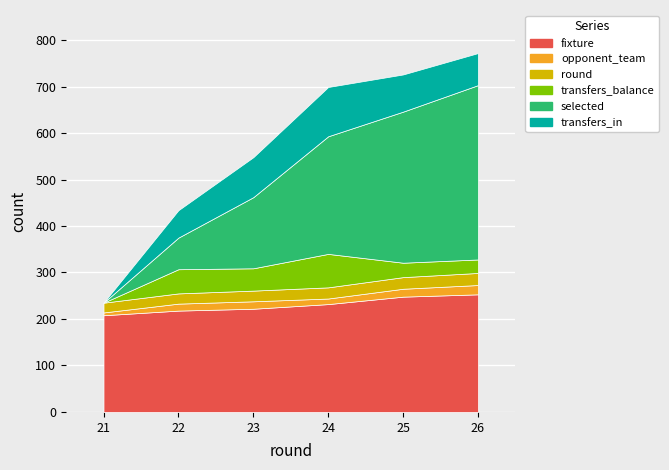

True or false: fixture and opponent_team intersect in this chart.

False